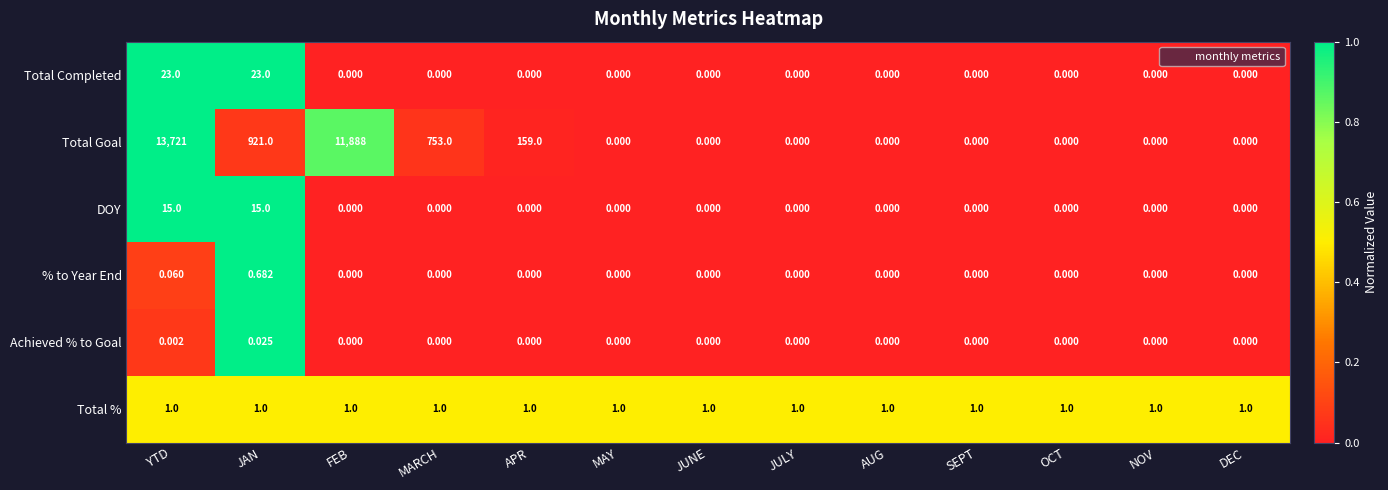

At which category is the sum across all series the highest?

YTD